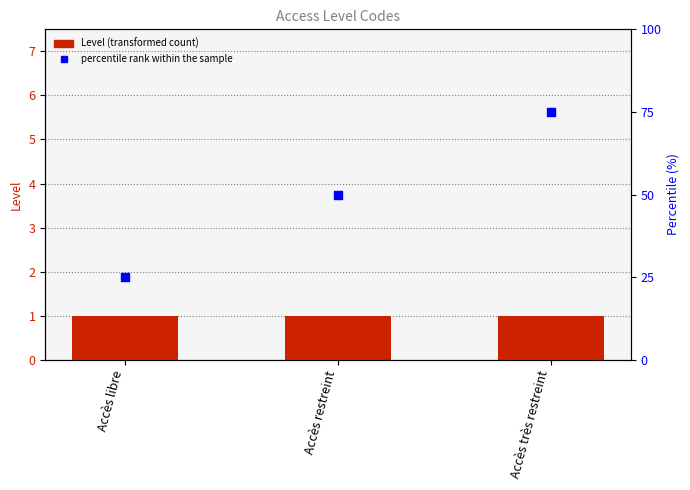

What is the total value across all series at Accès libre?

26